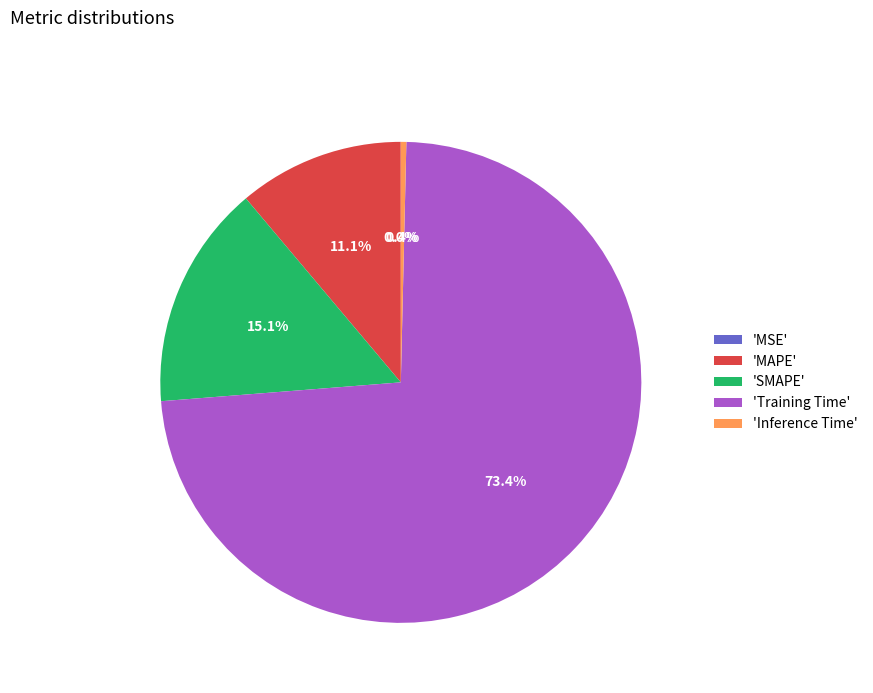

To the nearest percent, what is the average slice percentage?

20%